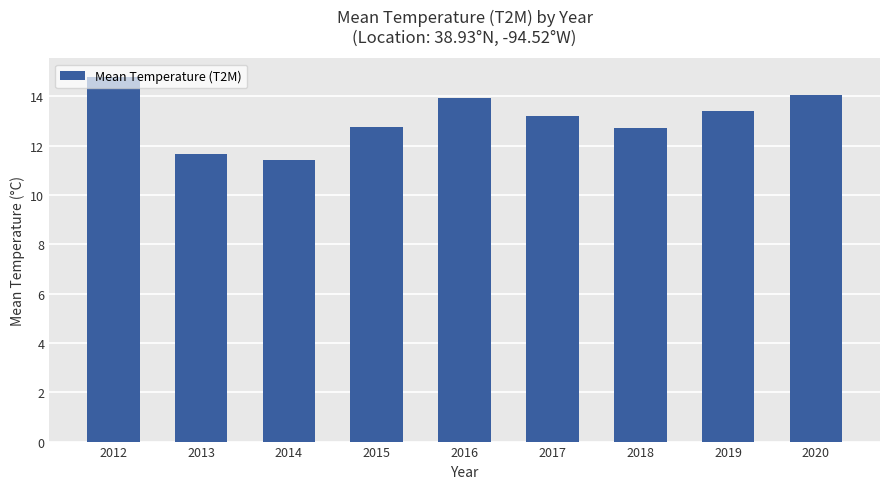

At which label does the data first exceed 13?

2012